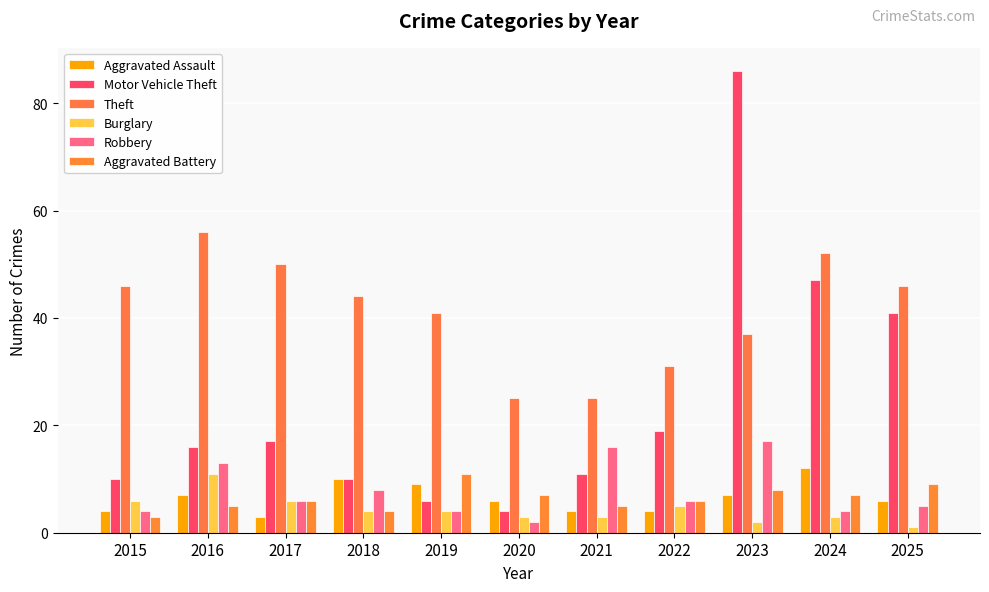

Reading left to right, list all the values displayed in this chart.

Aggravated Assault: 2015=4	2016=7	2017=3	2018=10	2019=9	2020=6	2021=4	2022=4	2023=7	2024=12	2025=6
Motor Vehicle Theft: 2015=10	2016=16	2017=17	2018=10	2019=6	2020=4	2021=11	2022=19	2023=86	2024=47	2025=41
Theft: 2015=46	2016=56	2017=50	2018=44	2019=41	2020=25	2021=25	2022=31	2023=37	2024=52	2025=46
Burglary: 2015=6	2016=11	2017=6	2018=4	2019=4	2020=3	2021=3	2022=5	2023=2	2024=3	2025=1
Robbery: 2015=4	2016=13	2017=6	2018=8	2019=4	2020=2	2021=16	2022=6	2023=17	2024=4	2025=5
Aggravated Battery: 2015=3	2016=5	2017=6	2018=4	2019=11	2020=7	2021=5	2022=6	2023=8	2024=7	2025=9